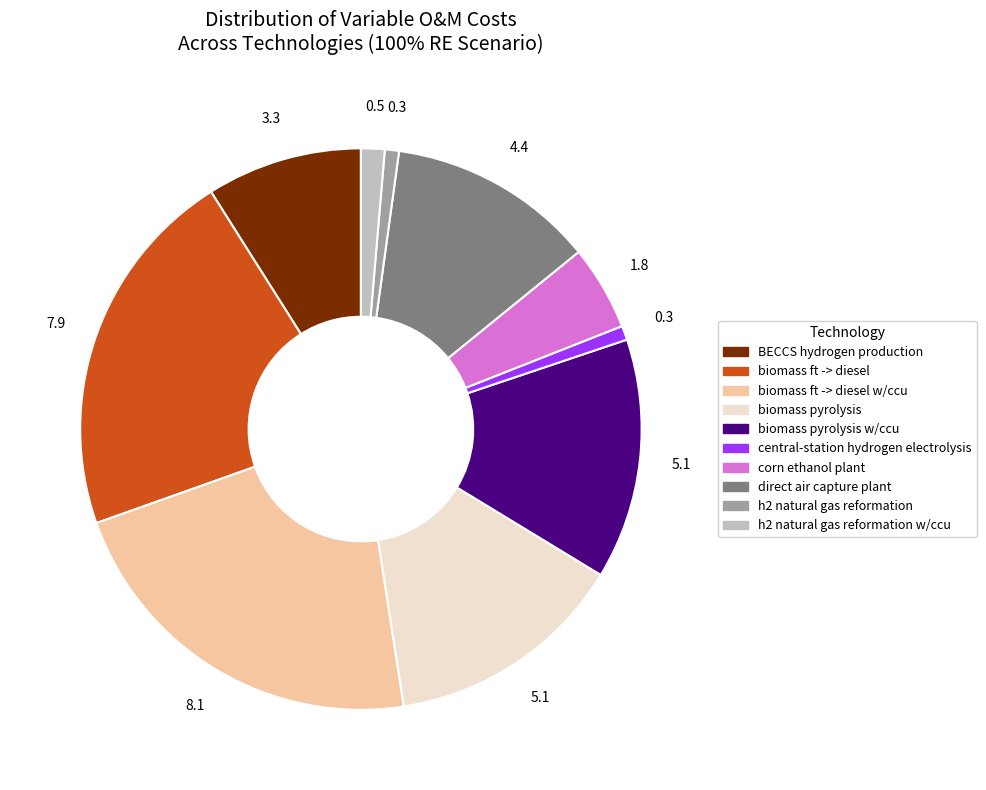

Does any single category account for the majority?

No